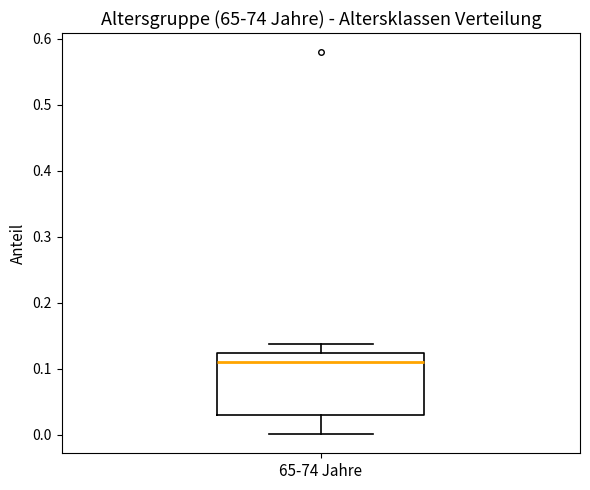

Transcribe this box plot: give where the median line is, the range the box spans, and where the two whiskers end, as read against the y-axis. The values are not printed on the chart, so give them approximately, as read against the axis.

median 0.11, box 0.03 to 0.12, whiskers 0.00 to 0.14